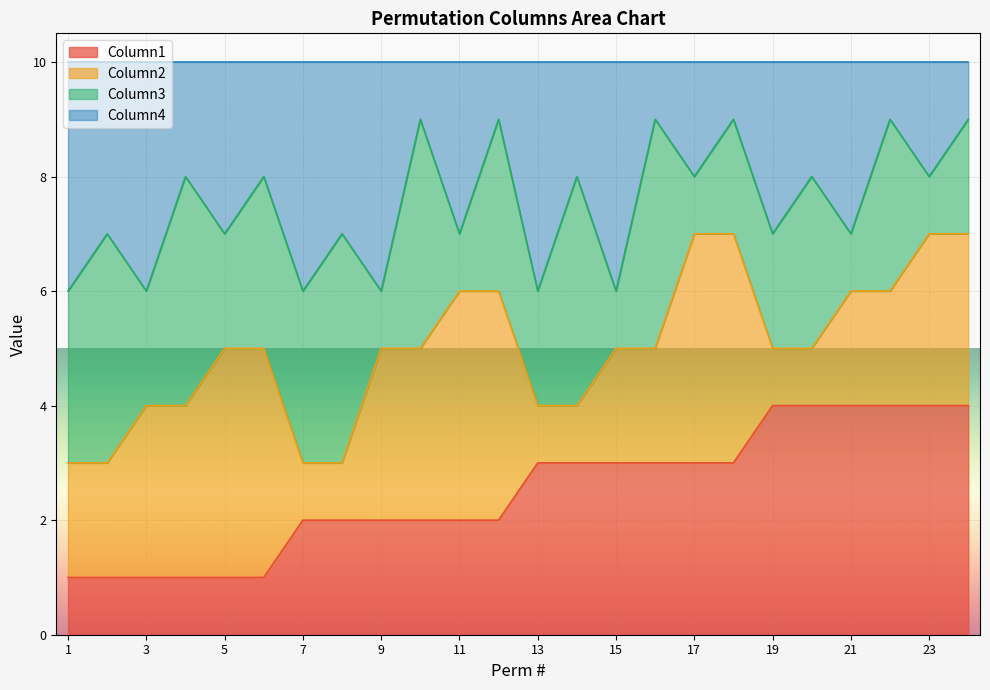

The Column1 series shows 4 at 19. True or false?

True